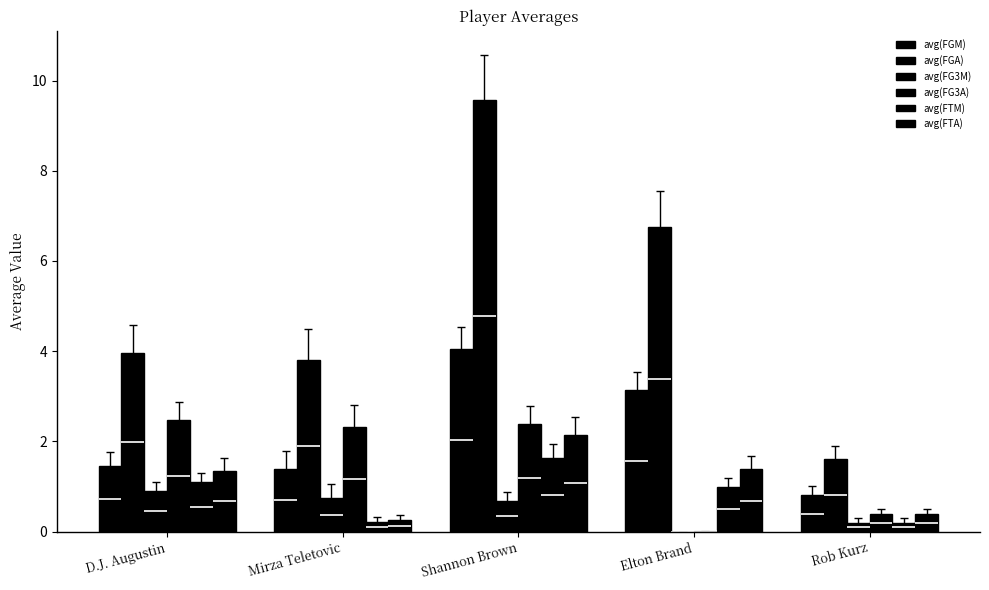

How many bars are there in each group?

6